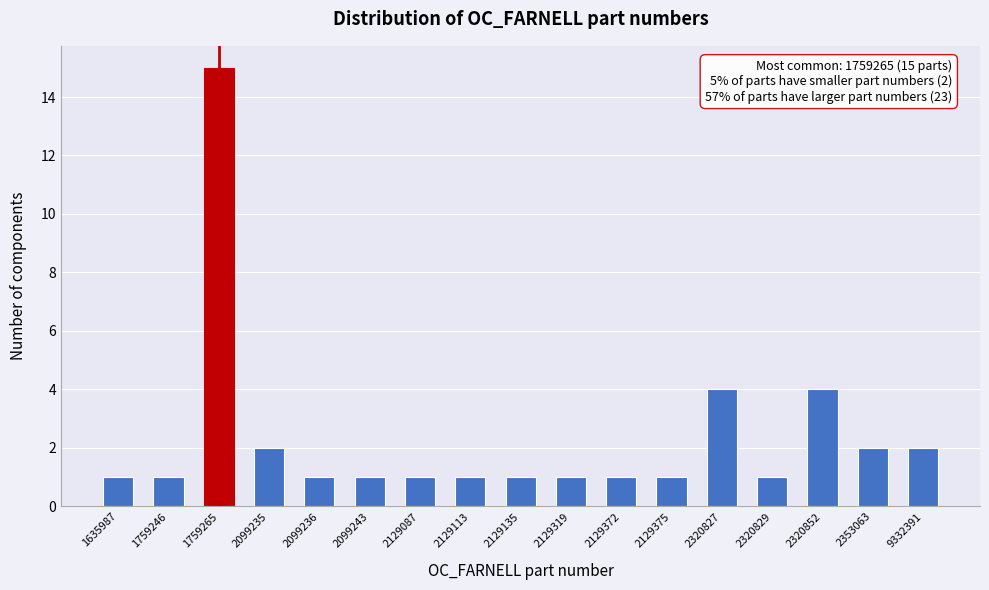

Reading right to left, list all the values displayed in this chart.

9332391=2	2353063=2	2320852=4	2320829=1	2320827=4	2129375=1	2129372=1	2129319=1	2129135=1	2129113=1	2129087=1	2099243=1	2099236=1	2099235=2	1759265=15	1759246=1	1635987=1